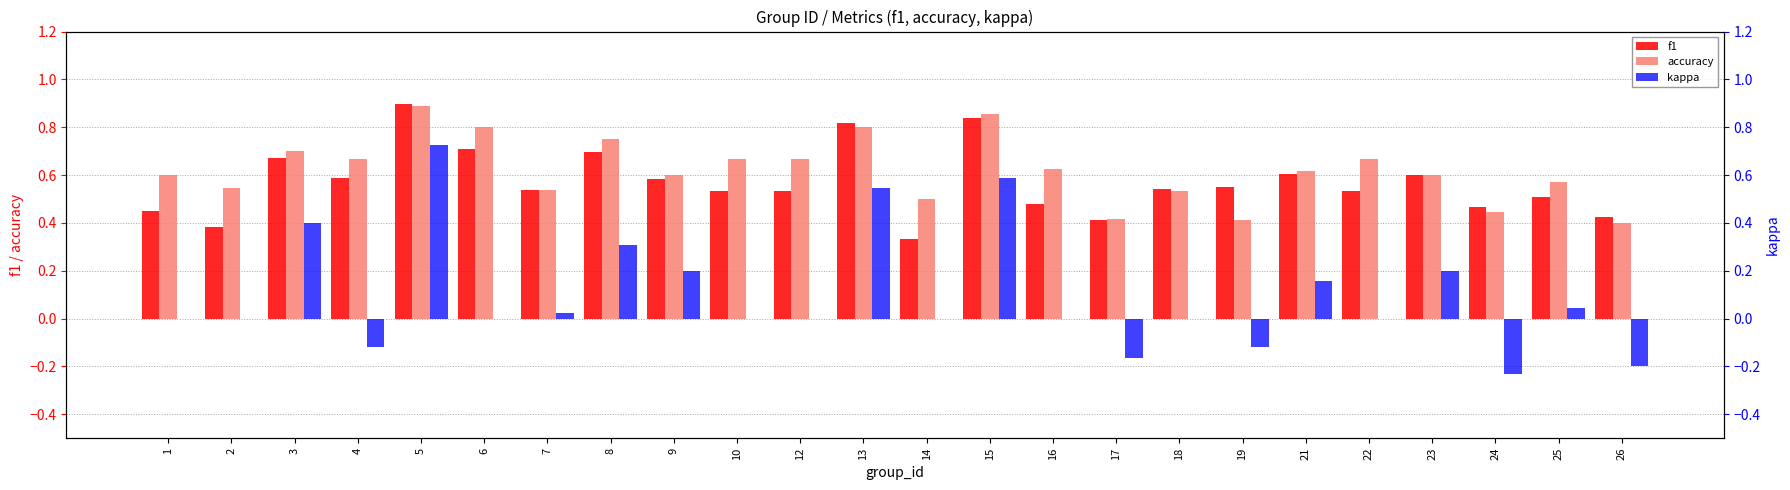

What is the minimum value shown in the chart?

-0.2